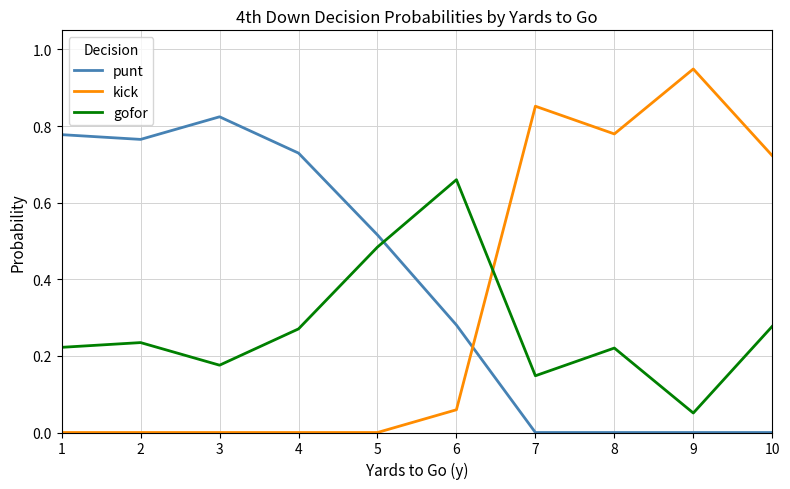

True or false: punt has a value of -0.4 at 8.

False